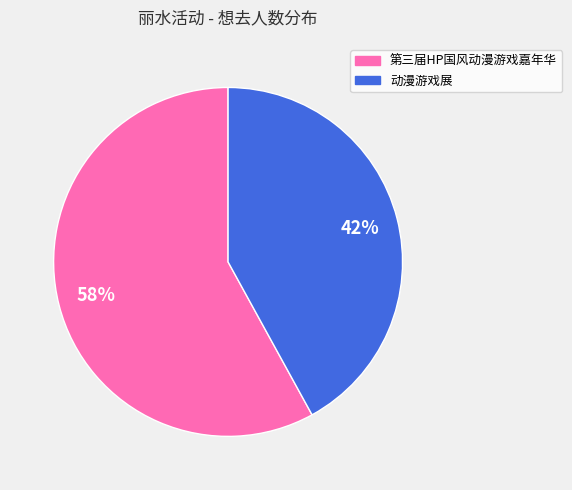

How many slices are in this pie chart?

2